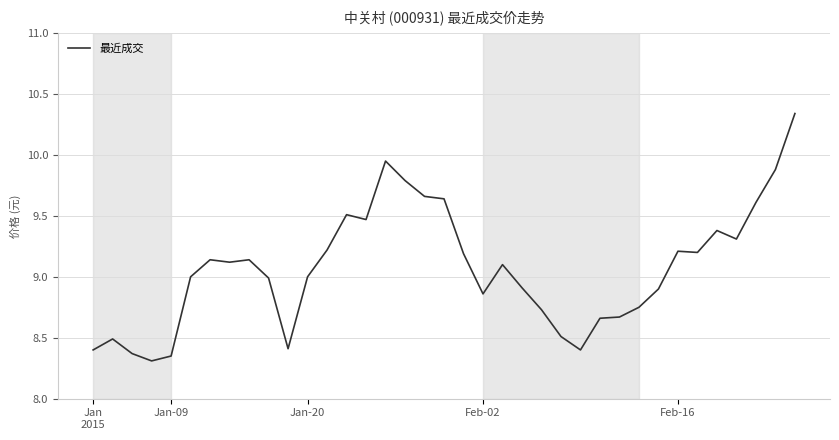

What is the difference between the maximum and minimum values?

2.0